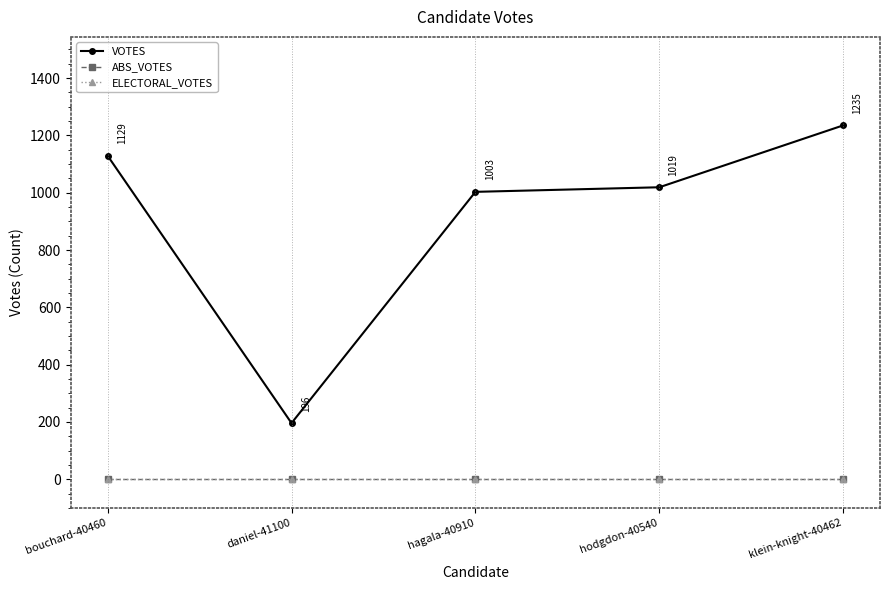

Is the value of VOTES at klein-knight-40462 greater than the value of ELECTORAL_VOTES at bouchard-40460?

Yes